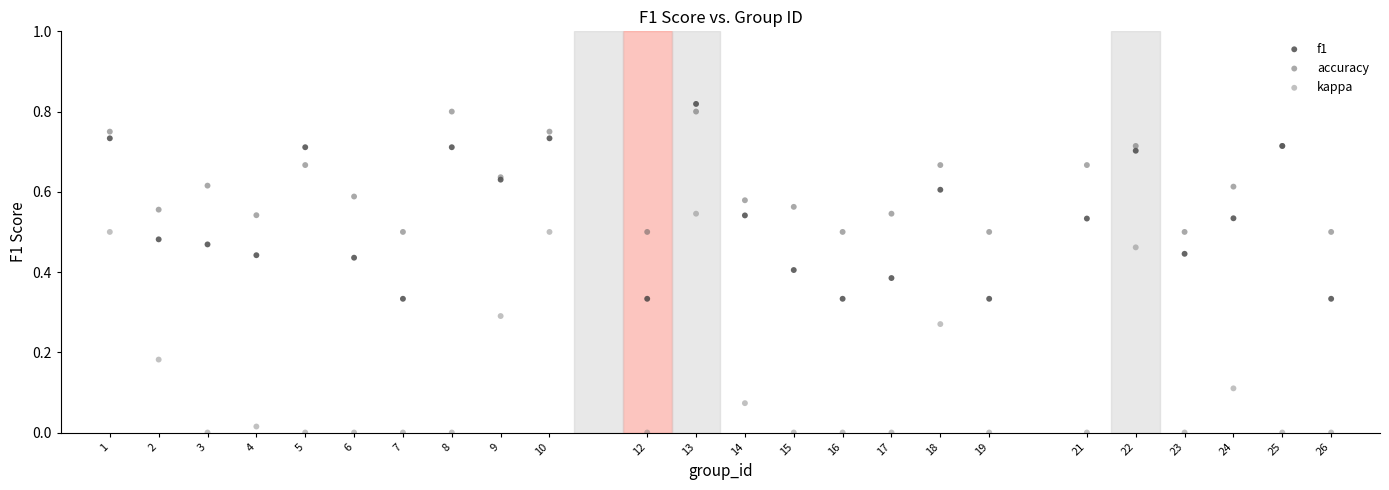

Which series reaches the maximum Y coordinate?

f1